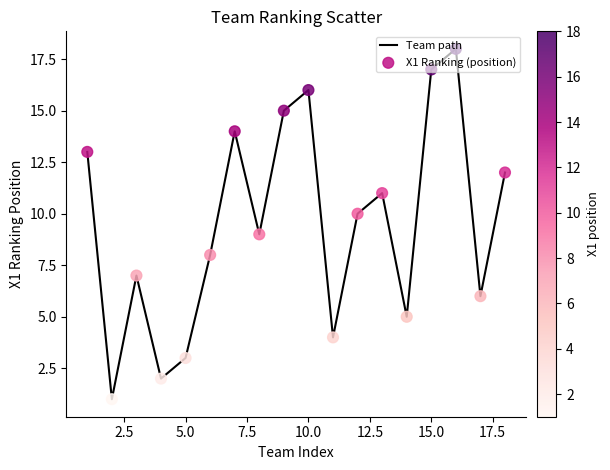

How many lines are shown in the chart?

1